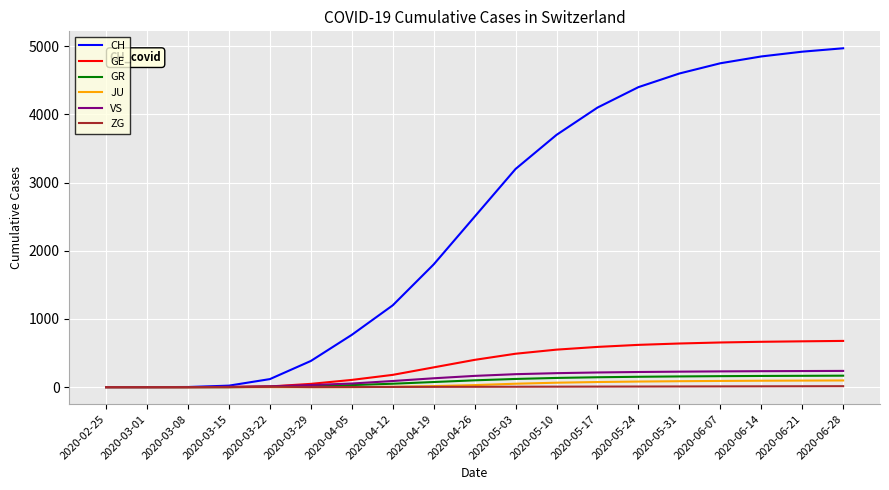

The value of GE at 2020-06-21 is 672. True or false?

True